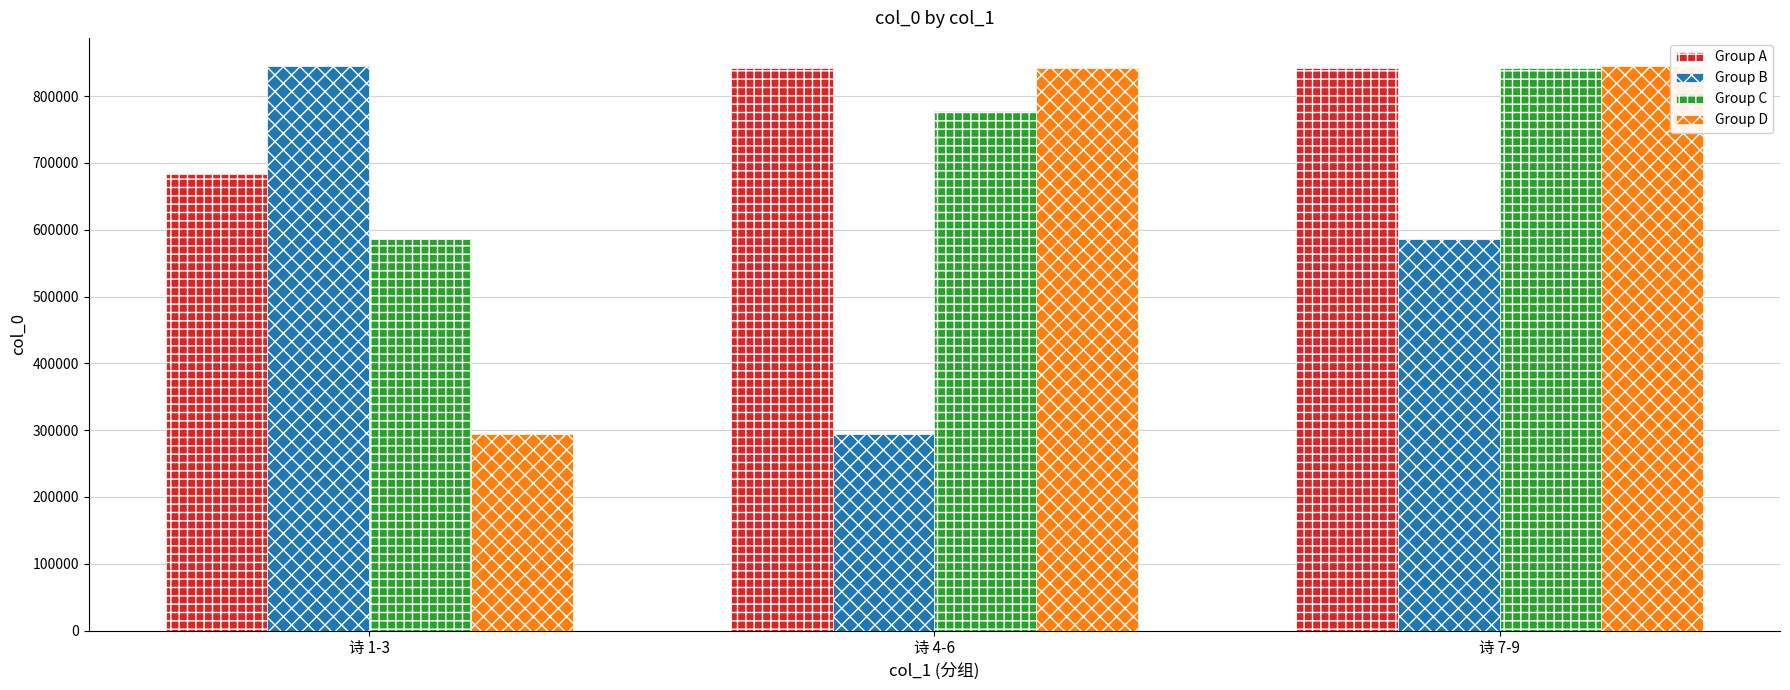

What is the label of the 1st bar from the left?

诗 1-3